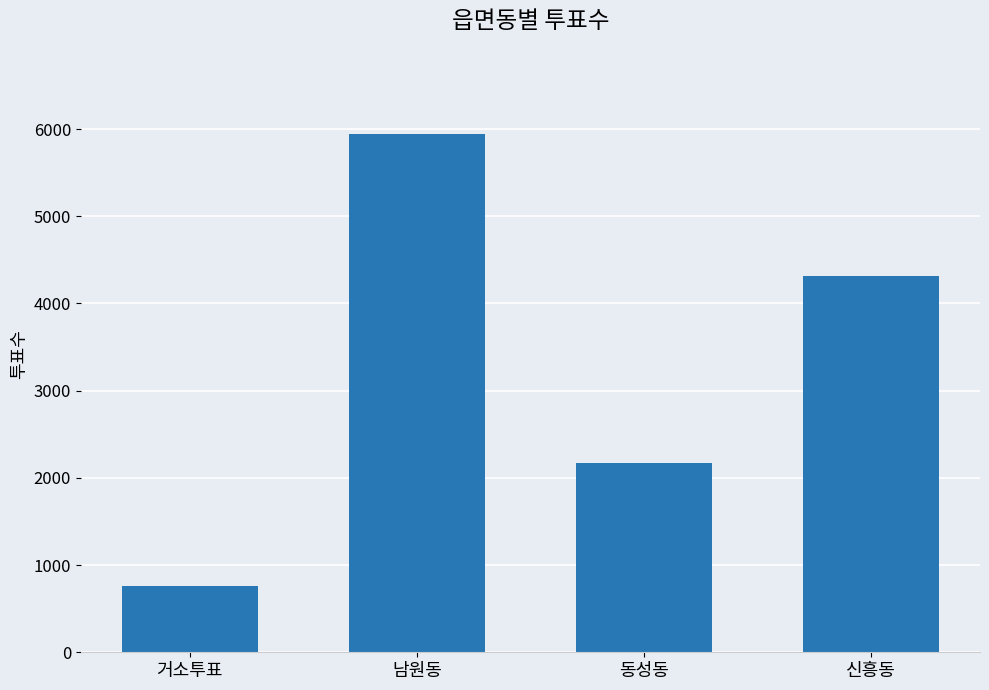

What is the label of the 1st bar from the left?

거소투표